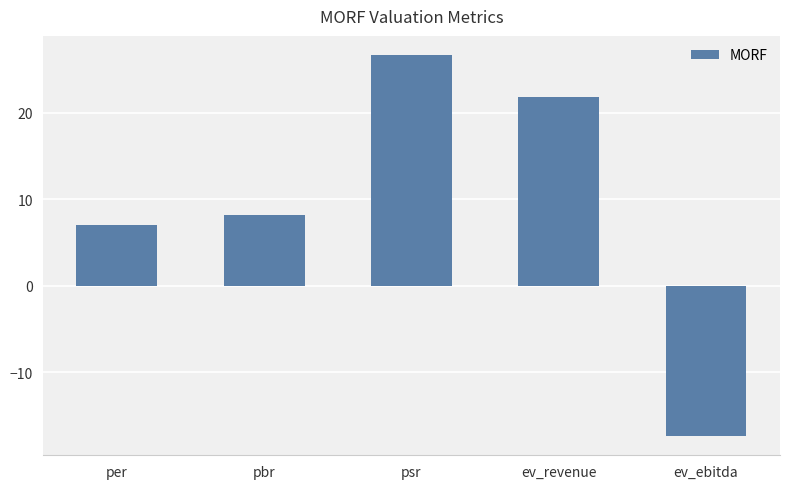

Reading left to right, list all the values displayed in this chart.

per=7.0	pbr=8.1	psr=26.7	ev_revenue=21.9	ev_ebitda=-17.4